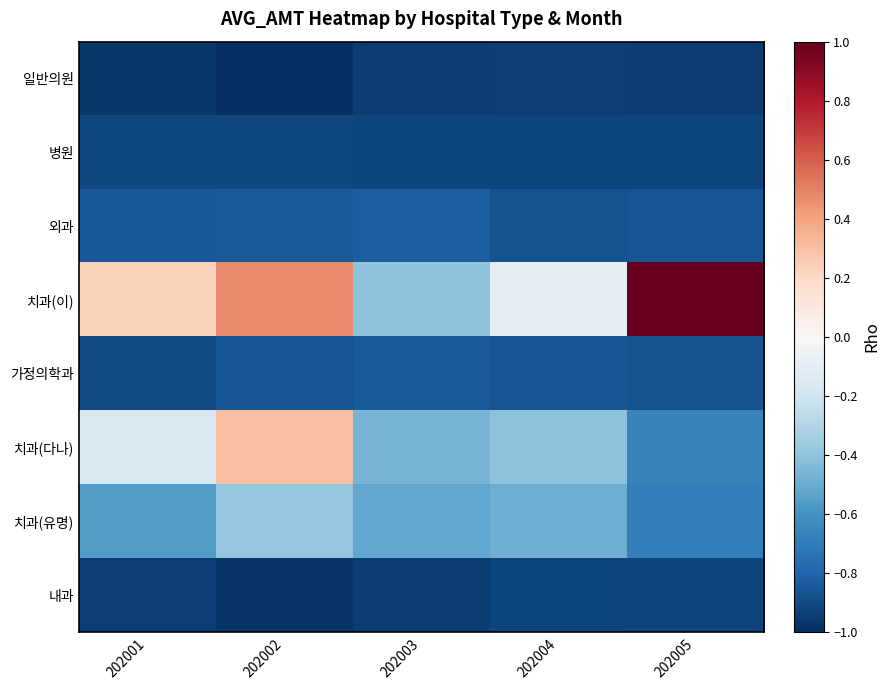

Which series has the largest total across all categories?

치과(이)